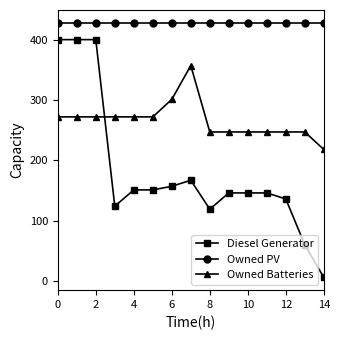

Which series has the widest spread of values?

Diesel Generator